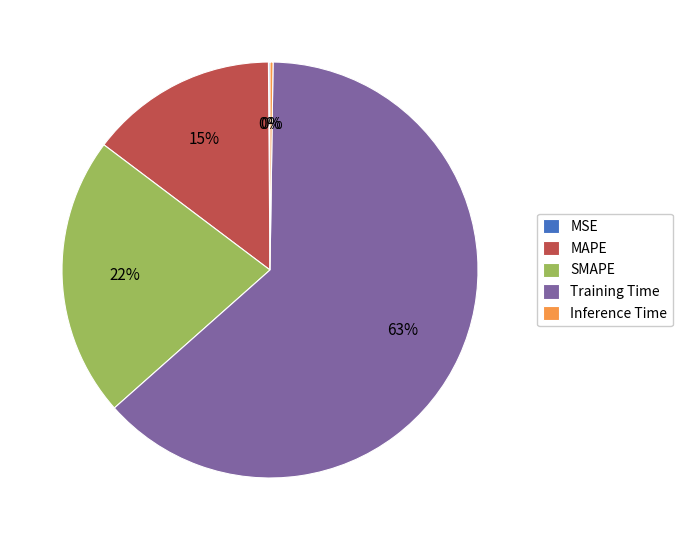

Does Training Time represent more than half of the total?

Yes